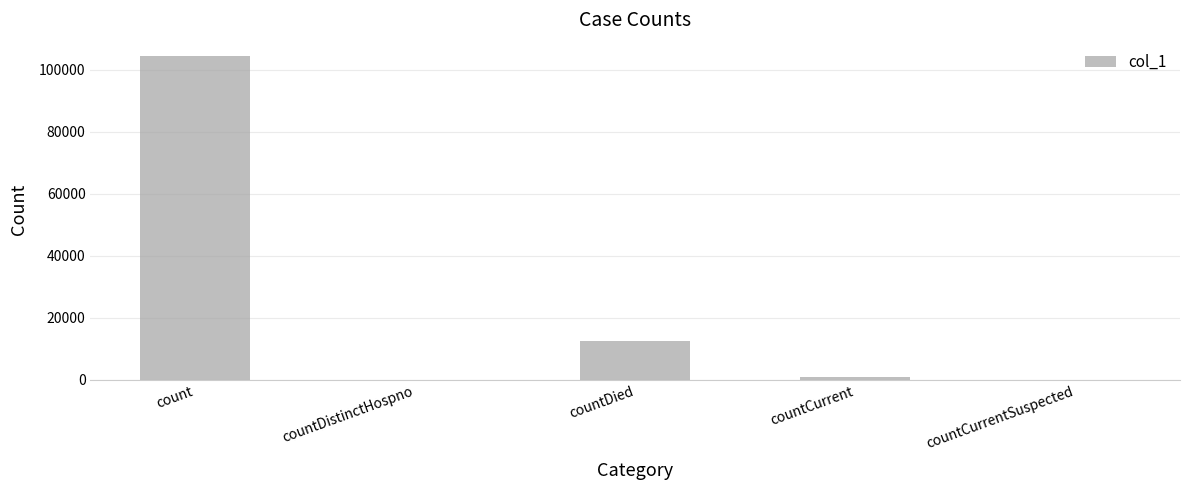

What is the sum of all values?

117773